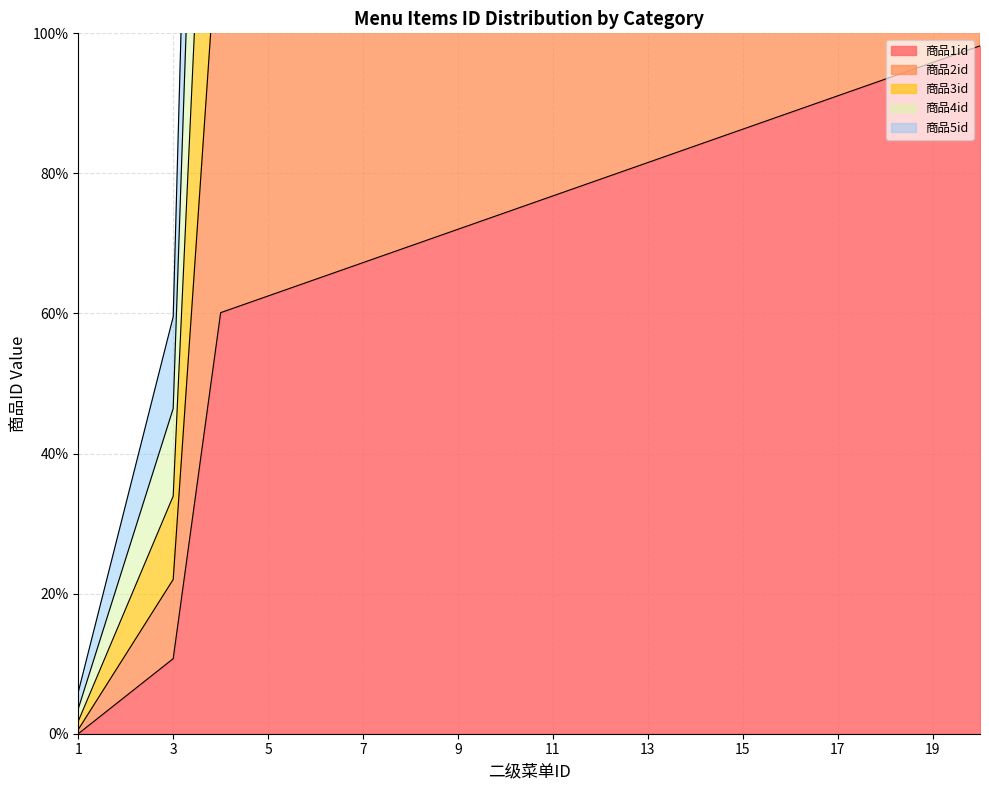

At which label does 商品4id reach its minimum?

1